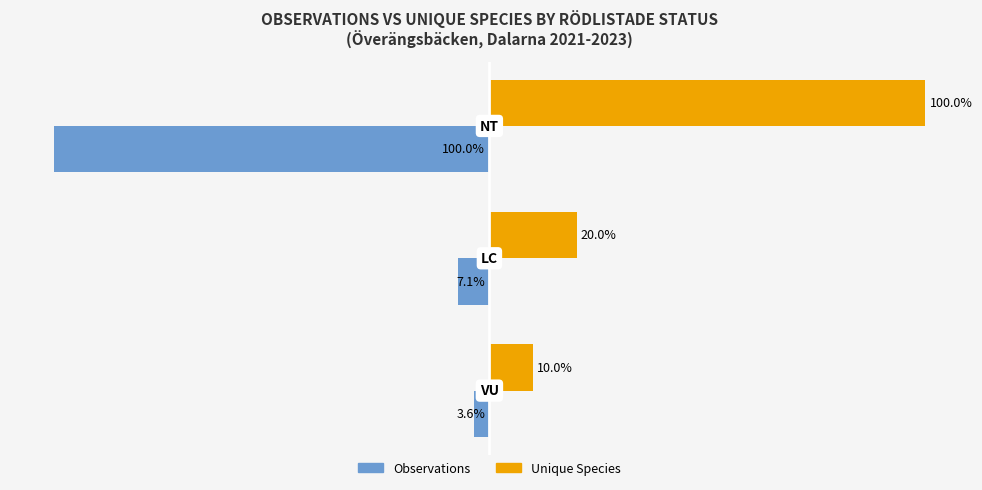

Which series has the widest spread of values?

Observations